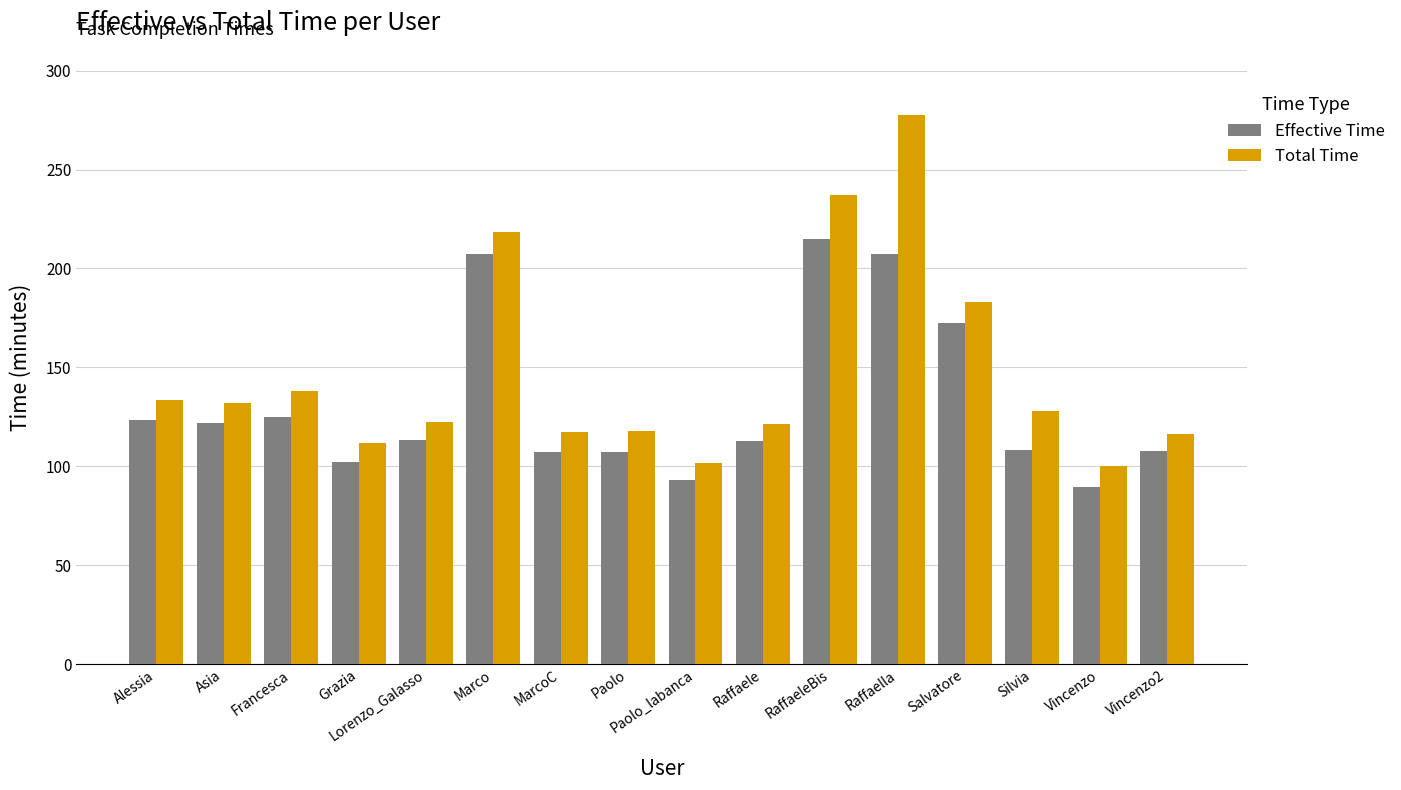

What are all the series names shown in the legend?

Effective Time, Total Time